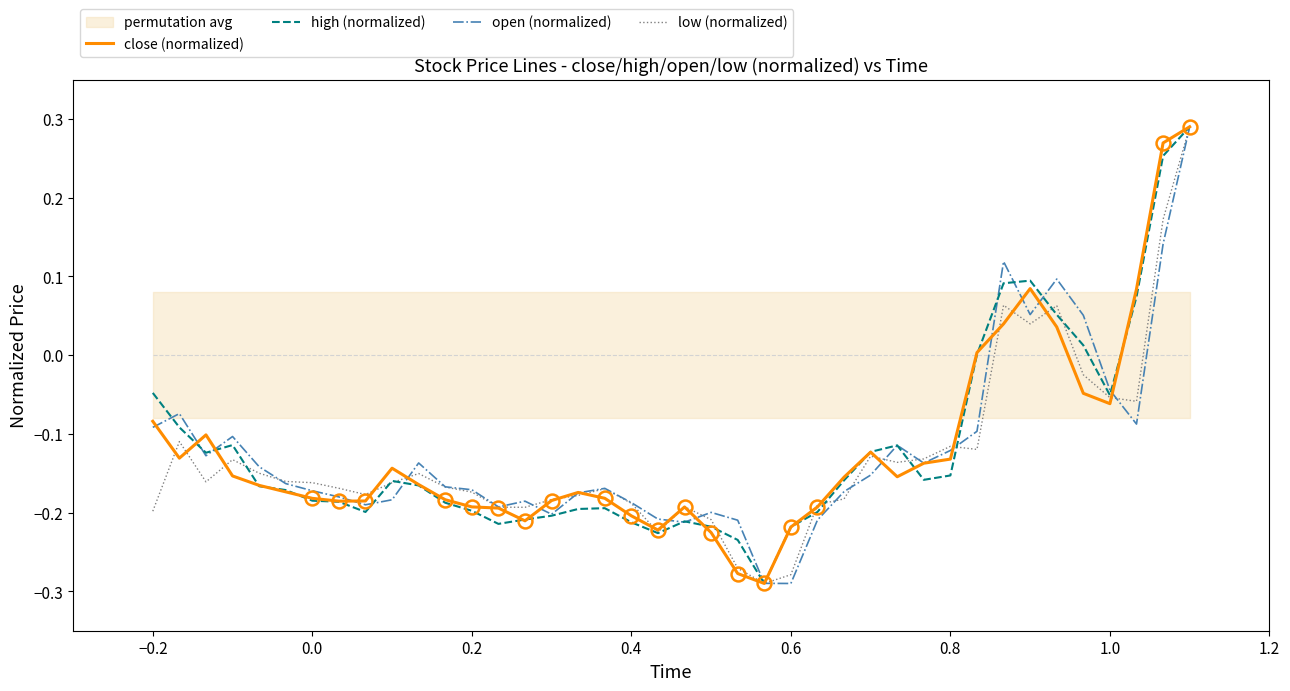

How many lines are shown in the chart?

4